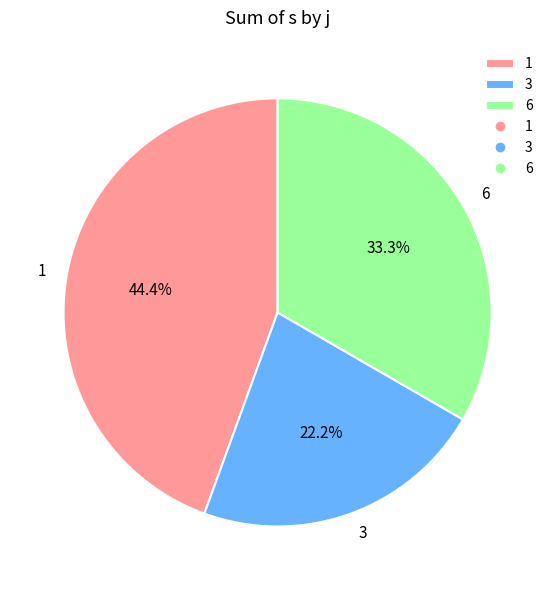

What is the ratio of the value at 3 to the value at 6?

0.7